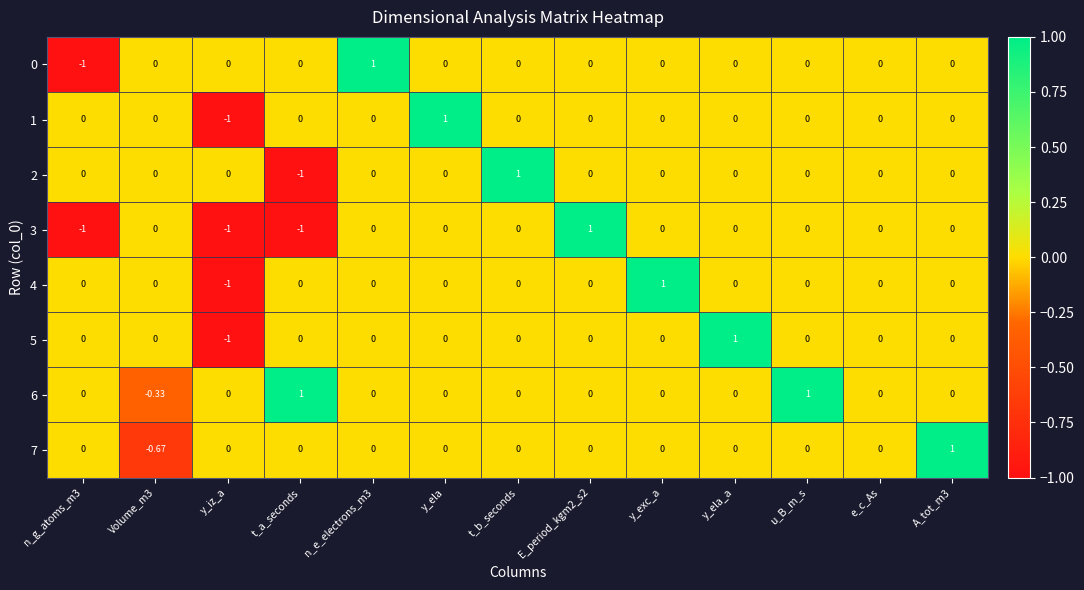

How many values in the 0 series are below 0?

1